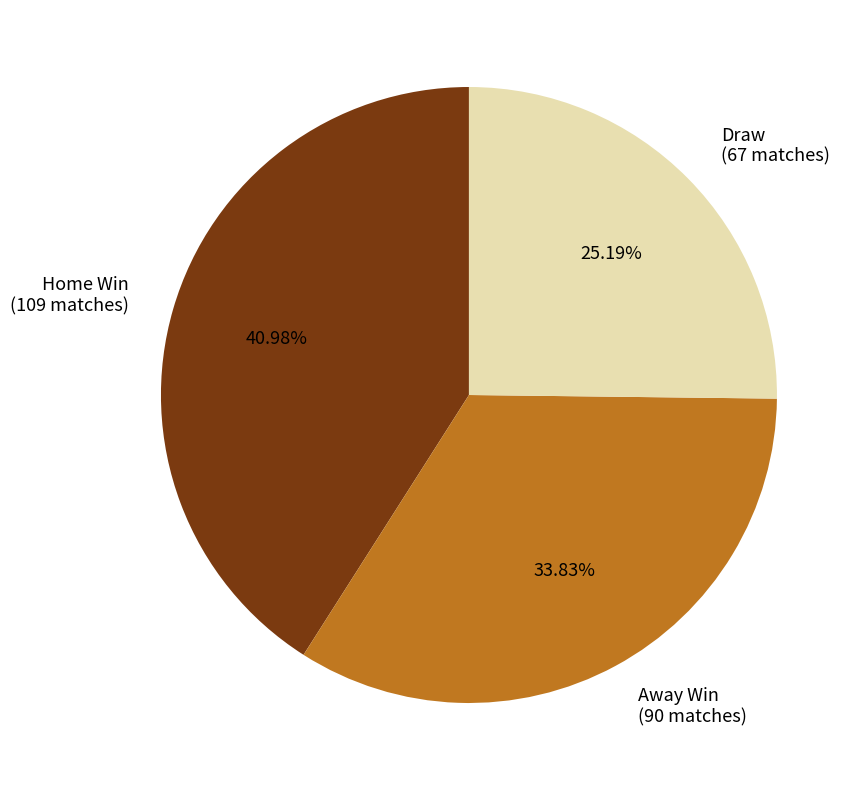

How many segments does this pie chart have?

3